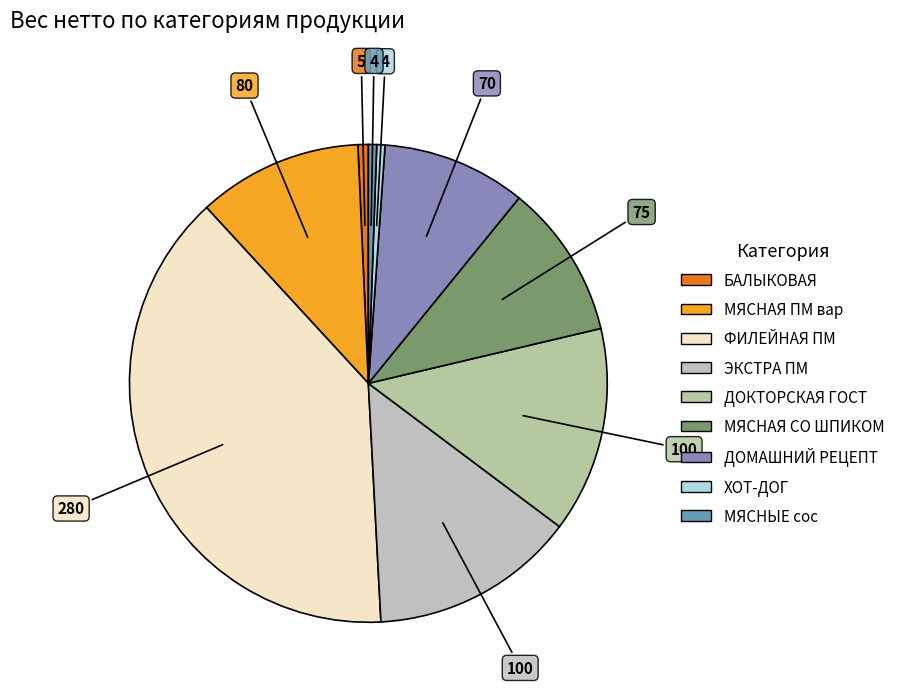

Does any single category account for the majority?

No